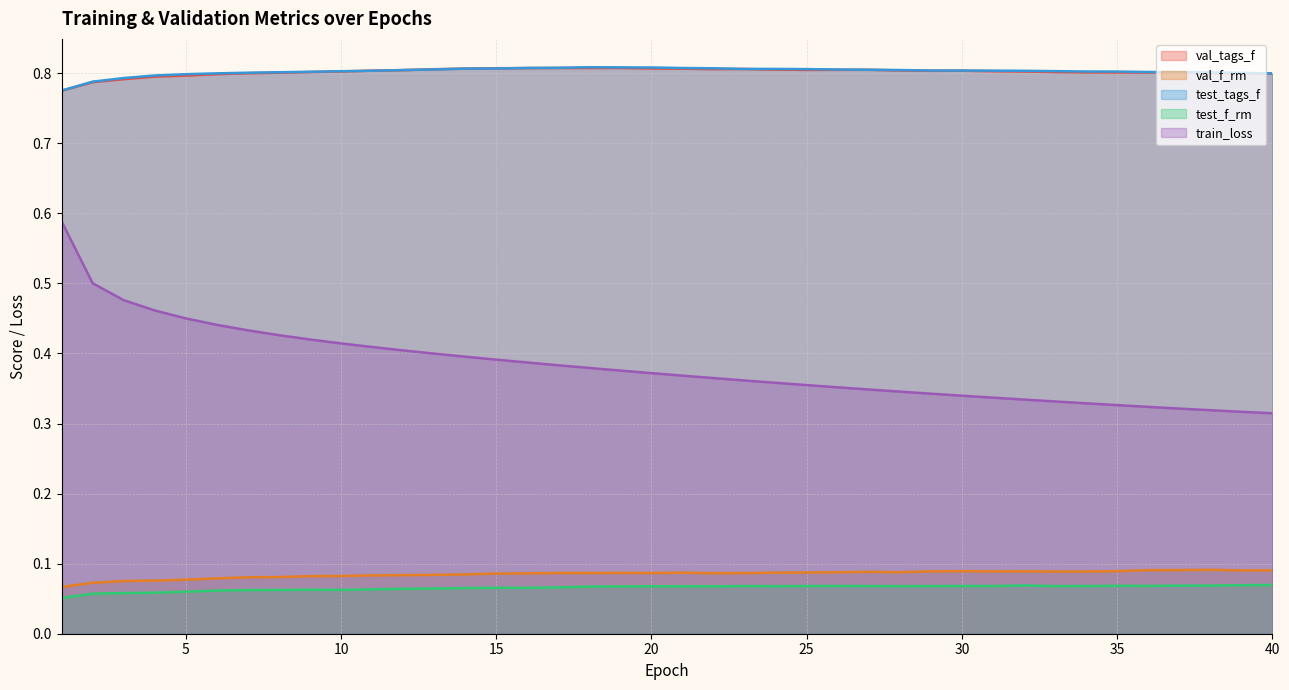

What is the sum of all train_loss values?

15.3